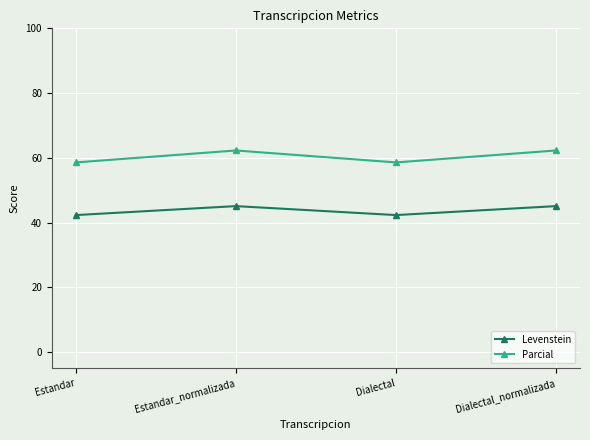

Reading left to right, what are all the values shown in this chart?

Levenstein: Estandar=42.3	Estandar_normalizada=45.1	Dialectal=42.3	Dialectal_normalizada=45.1
Parcial: Estandar=58.6	Estandar_normalizada=62.3	Dialectal=58.6	Dialectal_normalizada=62.3